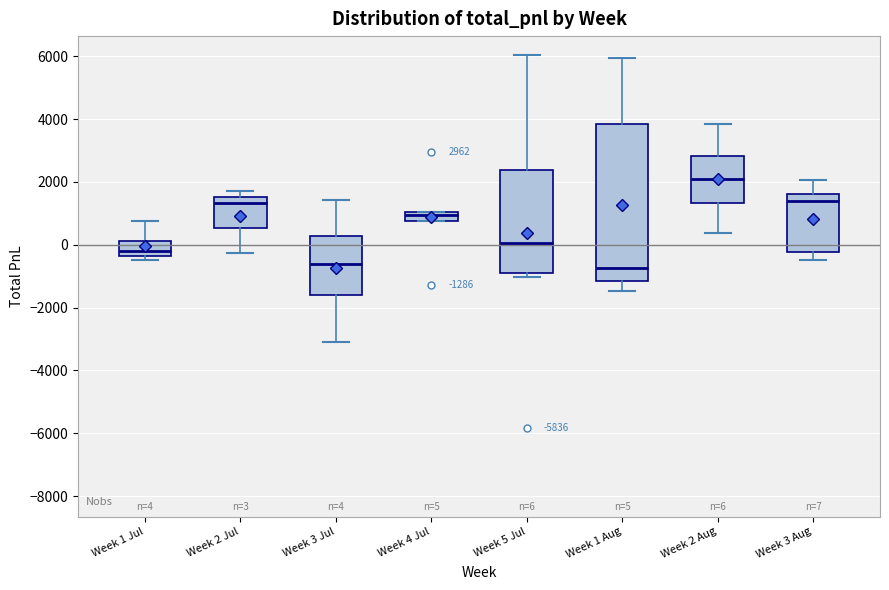

Comparing the boxes themselves (not the whiskers), which one is the tallest?

Week 1 Aug